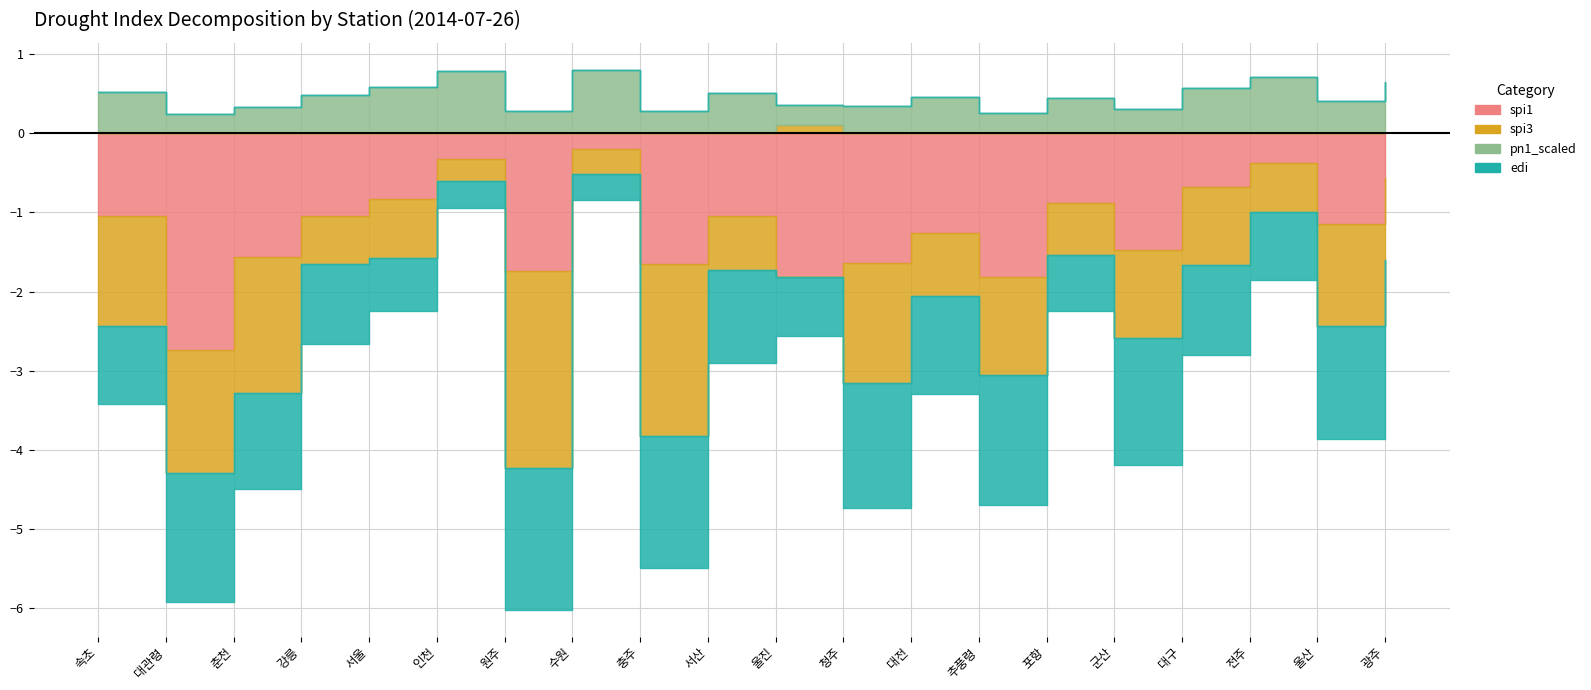

In pn1_scaled, how many points are lower than both neighbors (excluding endpoints)?

7